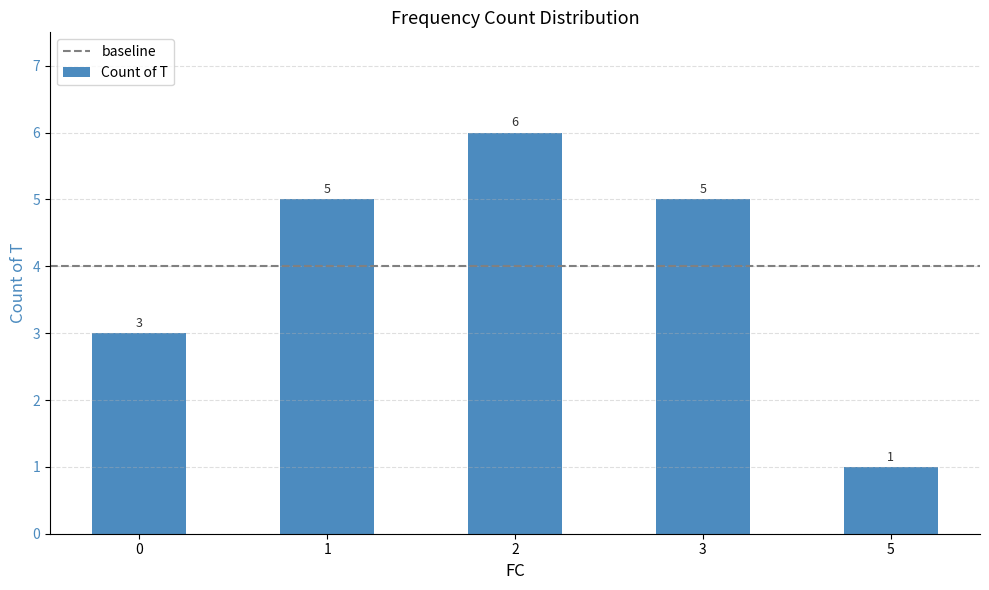

What is the ratio of the value at 3 to the value at 2?

0.8